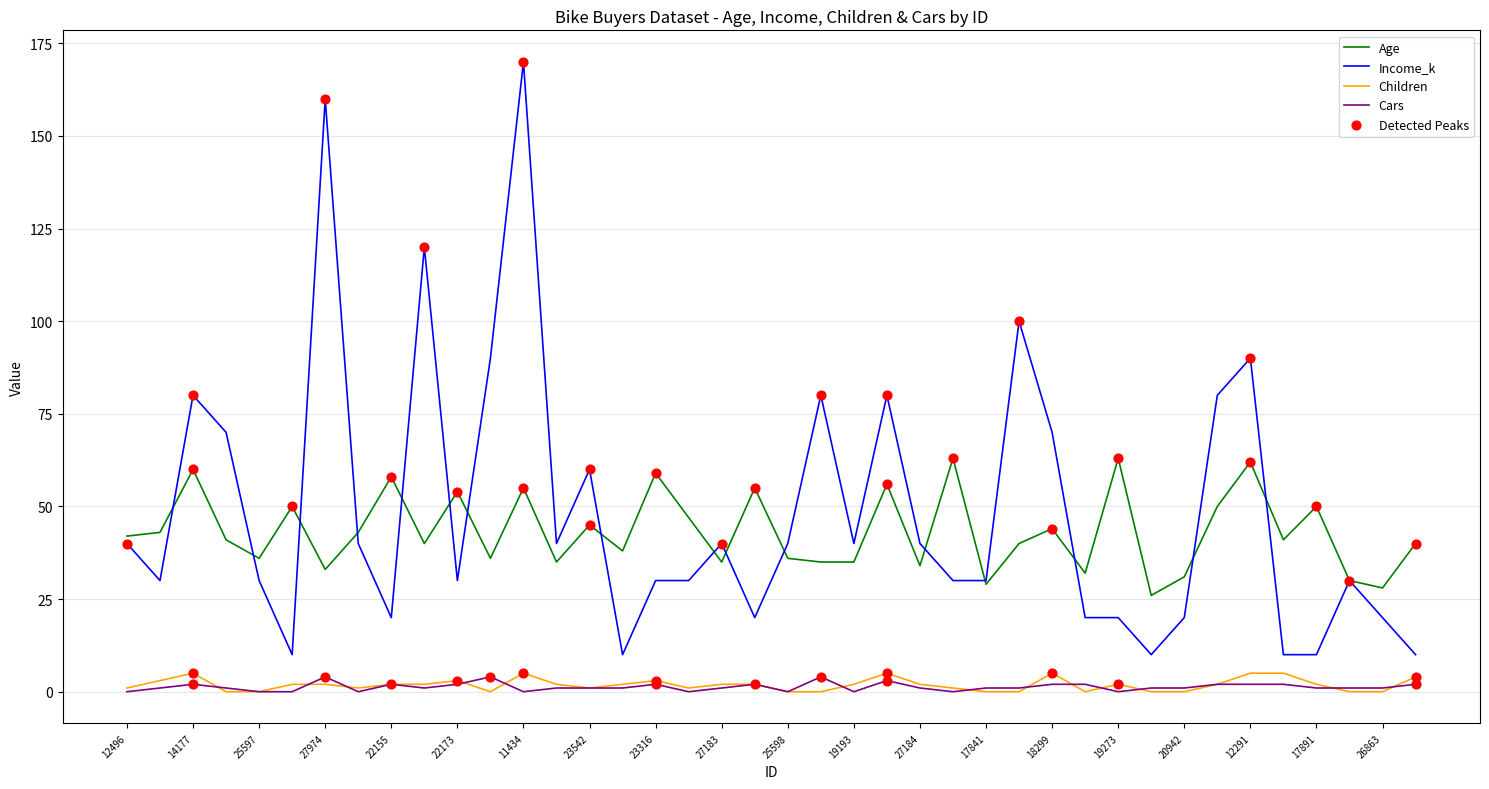

At how many categories does at least one series exceed 96?

4